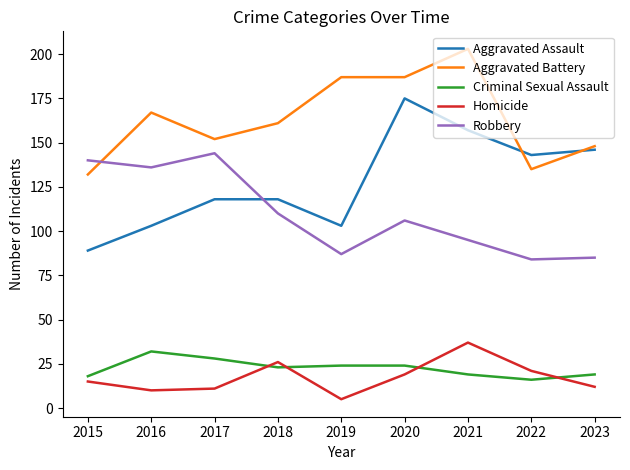

Where does the Robbery series first go above 106?

2015